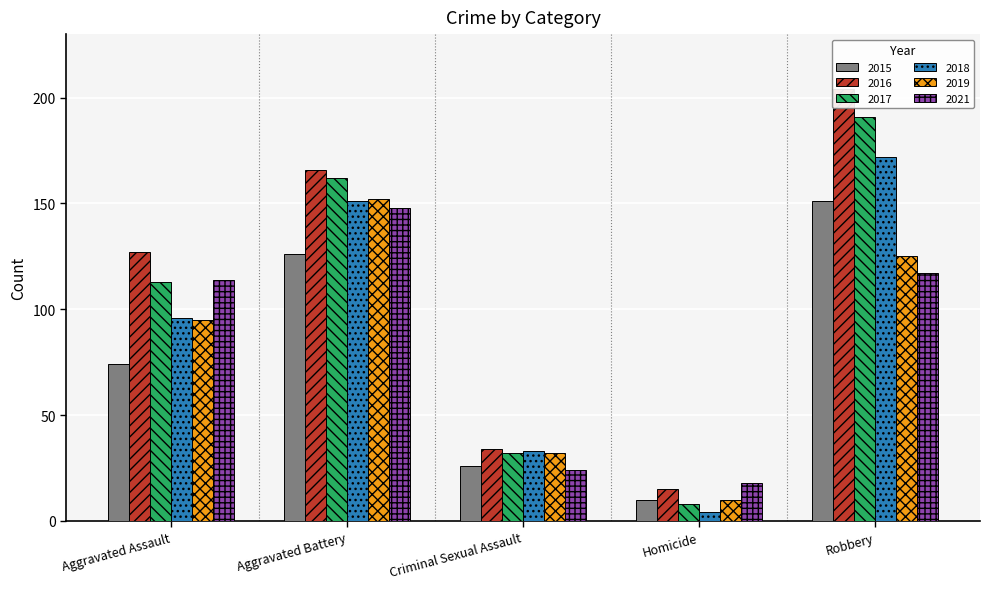

What is the average value of the 2018 series?

91